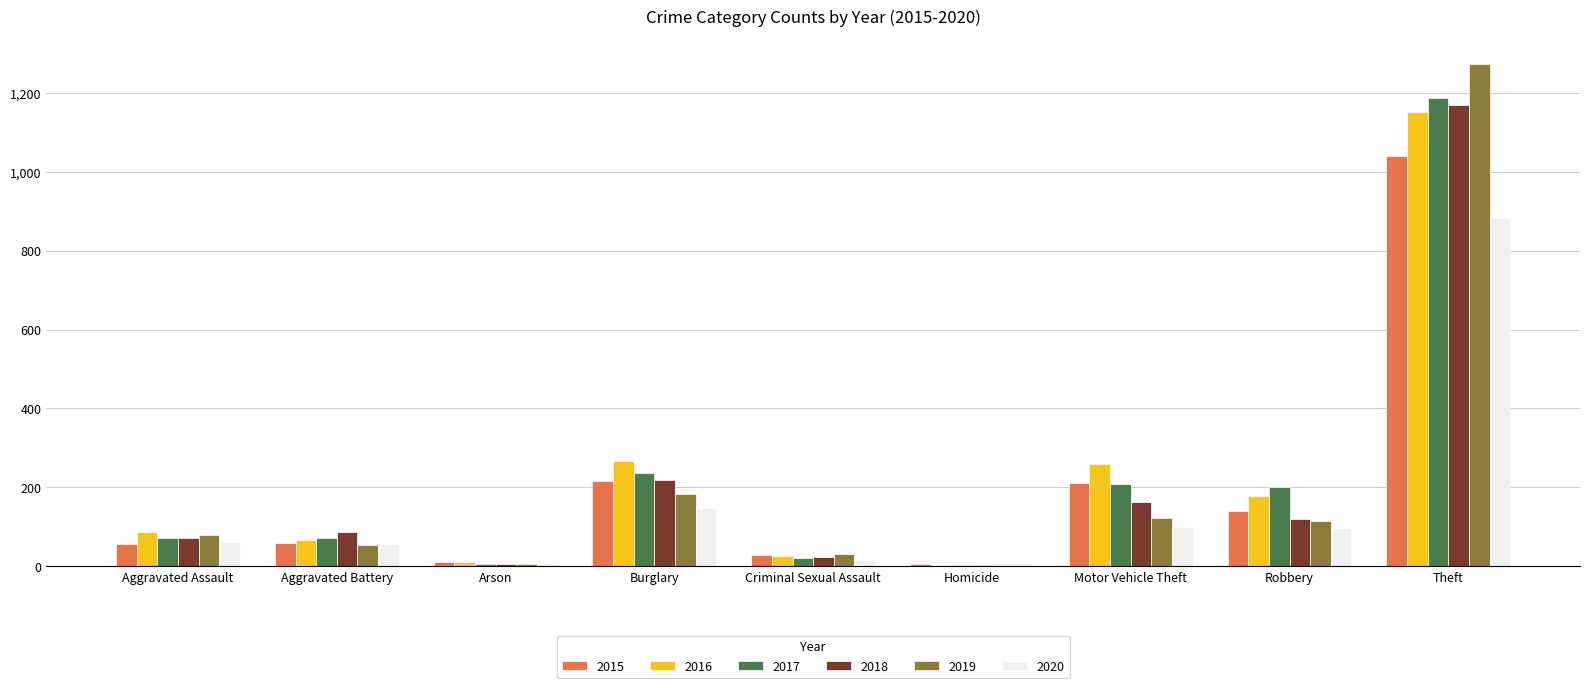

The 2017 series shows 369 at Burglary. True or false?

False